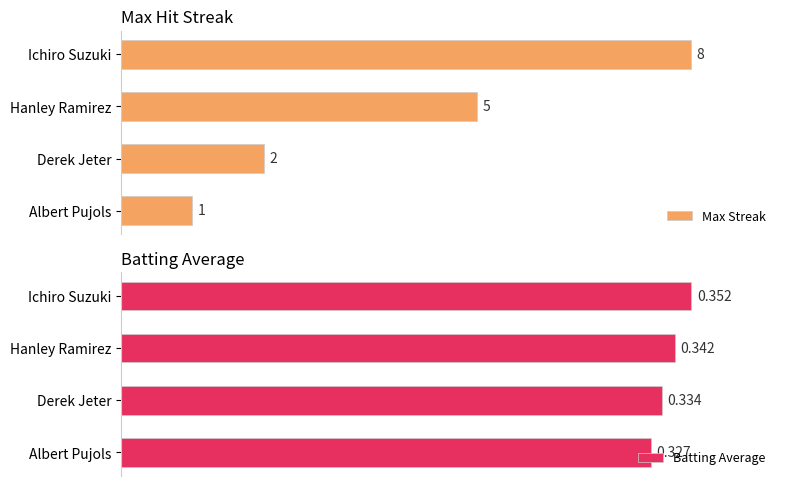

Between Ichiro Suzuki and Albert Pujols, which series saw the biggest shift?

Max Streak